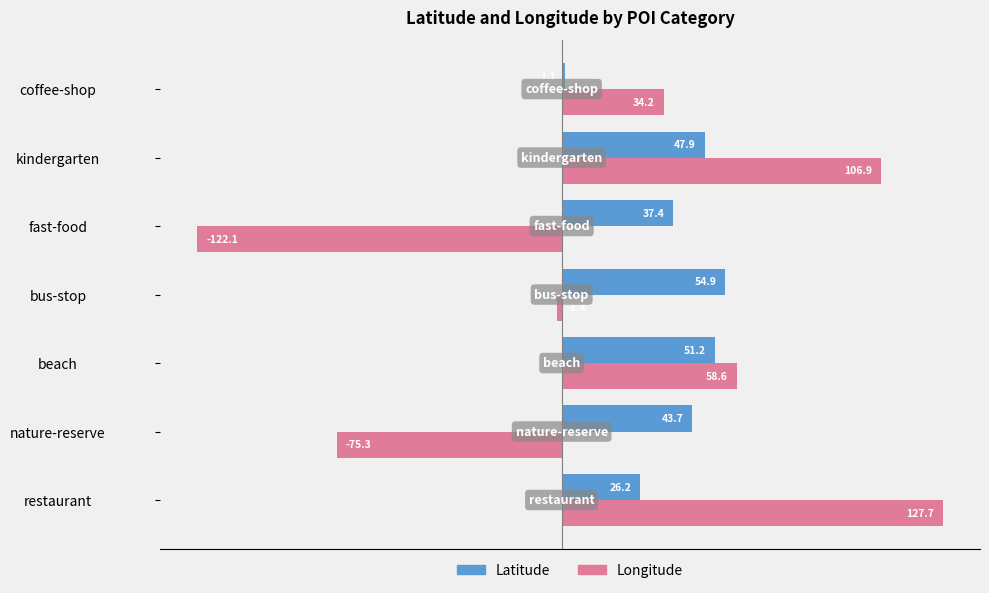

Rank the series by their maximum value, from highest to lowest.

Longitude, Latitude